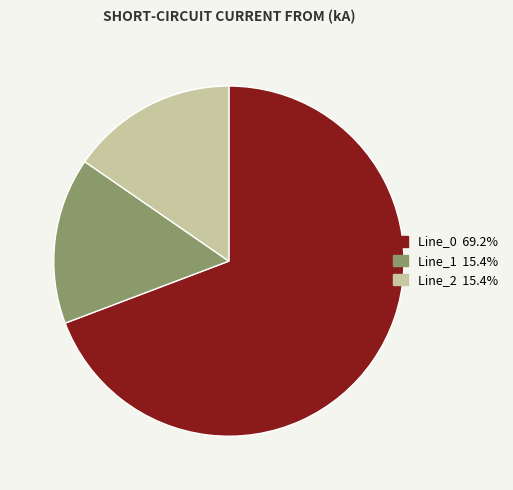

Which category accounts for the majority?

Line_0